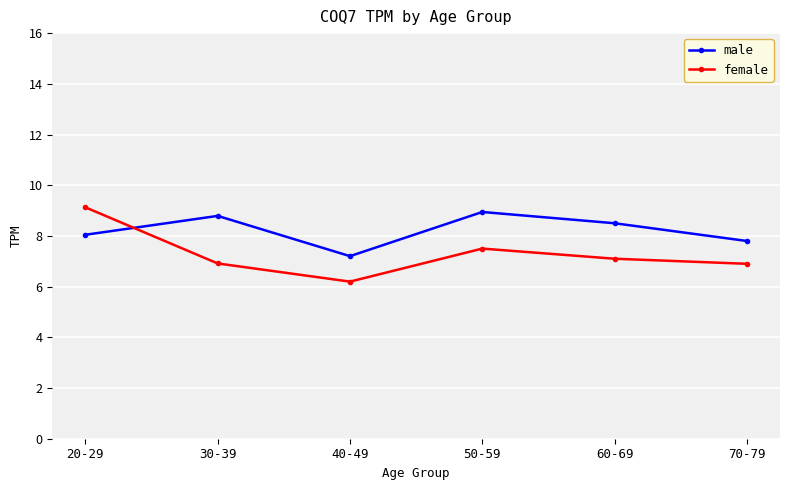

True or false: male and female cross at least once.

True